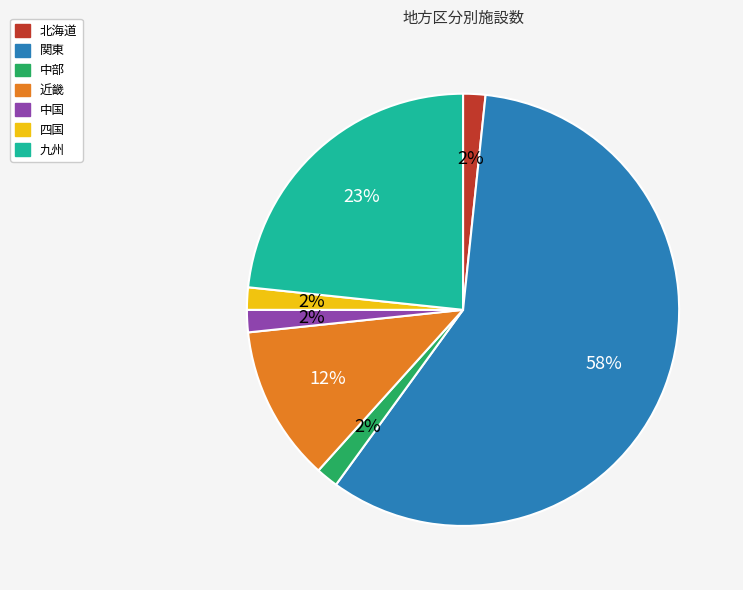

To the nearest percent, what portion does 四国 represent?

2%